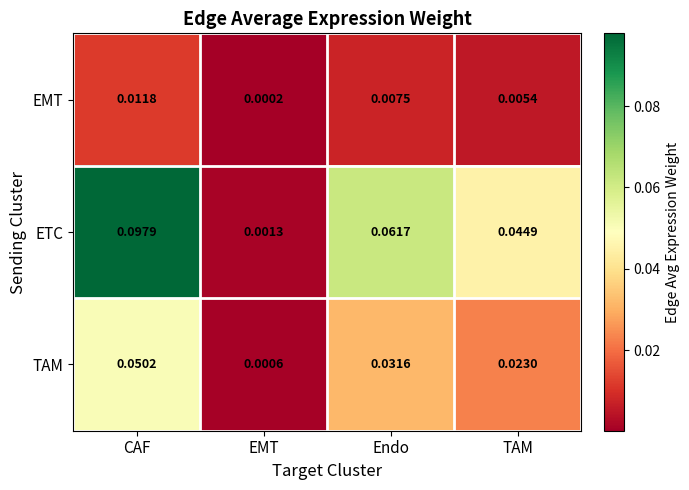

Which series has the largest total across all categories?

ETC